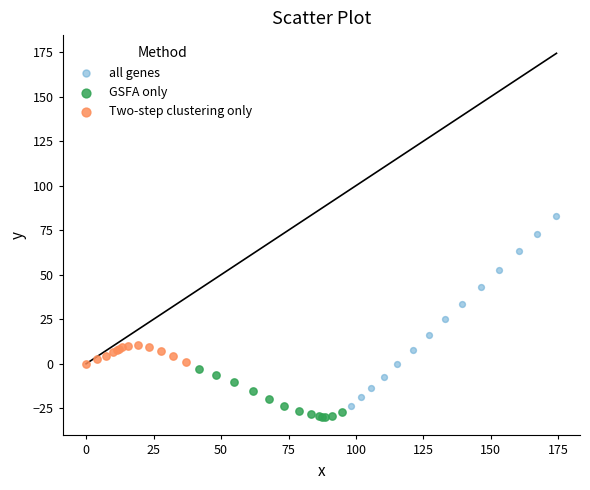

Which series has the largest Y range (max minus min)?

all genes